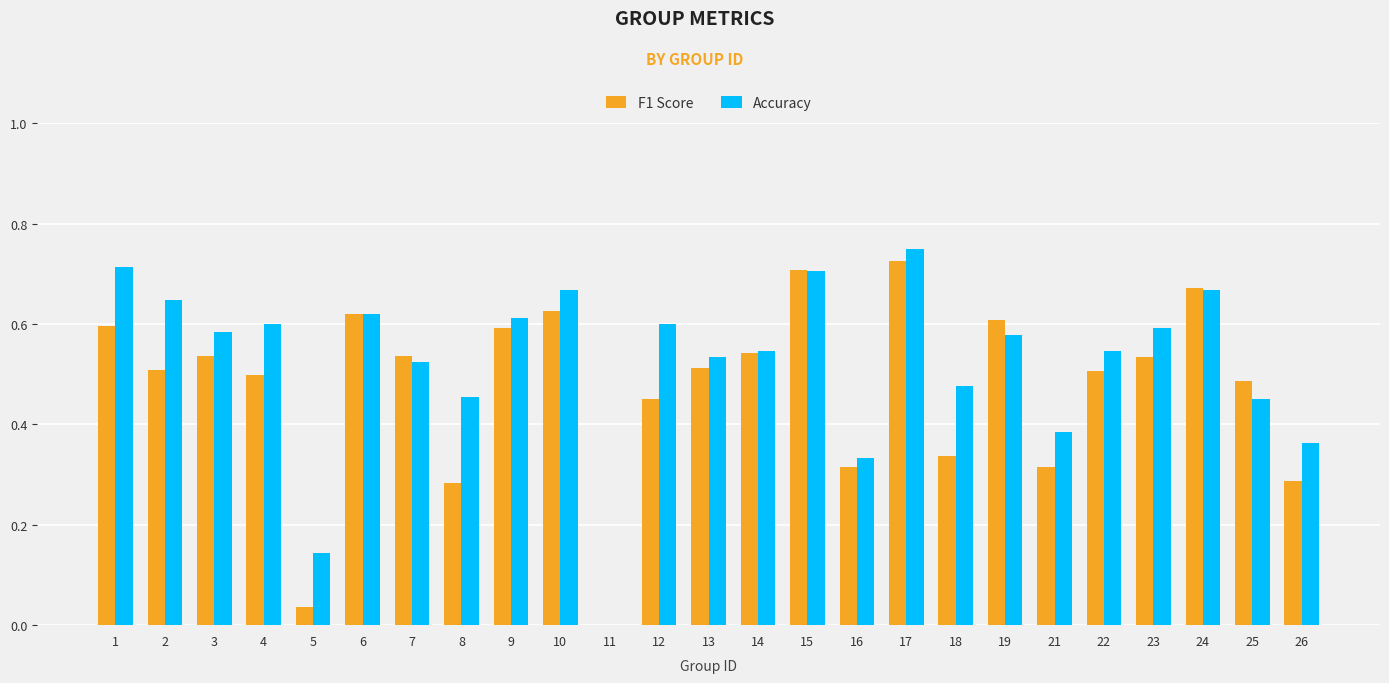

At which label does Accuracy reach its peak?

17